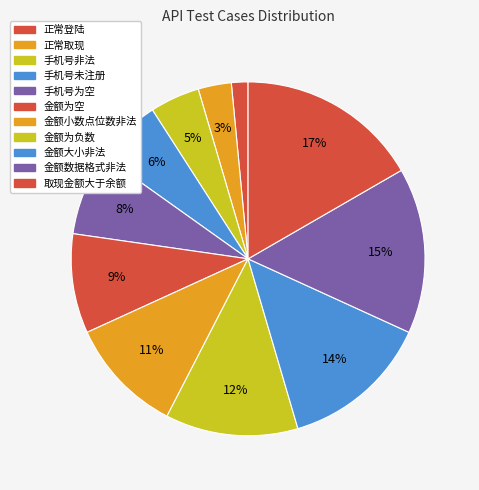

Count the number of slices in the pie.

11